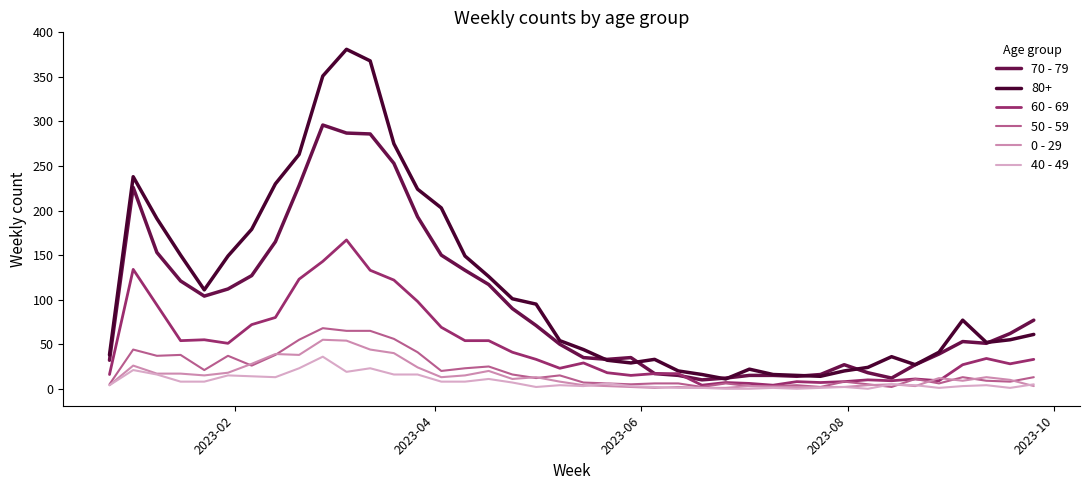

What is the difference between the maximum and minimum values in the 70 - 79 series?

286